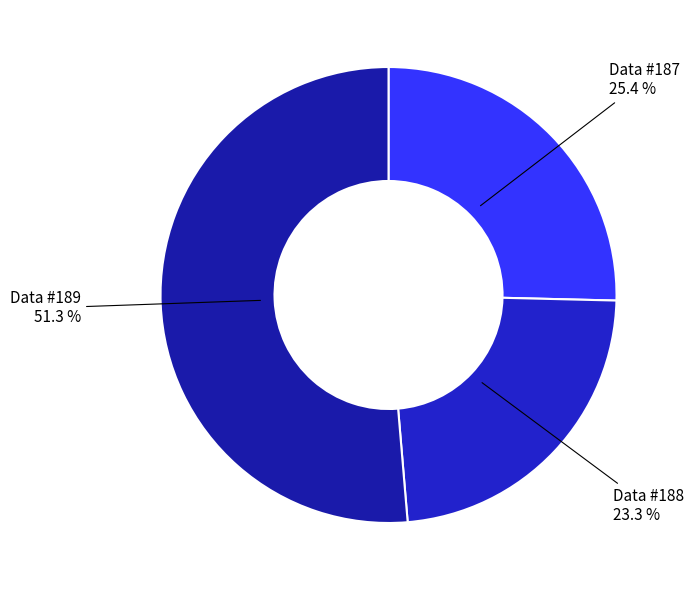

Approximately how many times larger is the value at Data #187 compared to Data #188?

1.1